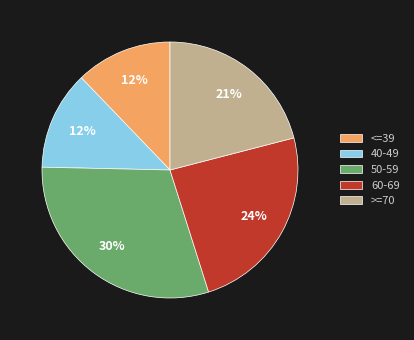

Which category has the biggest portion of the pie?

50-59